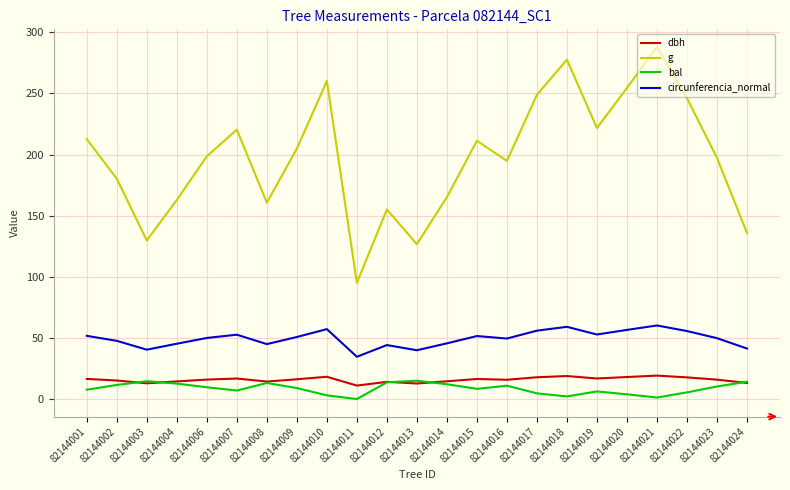

What is the total value across all series at 82144004?

235.1